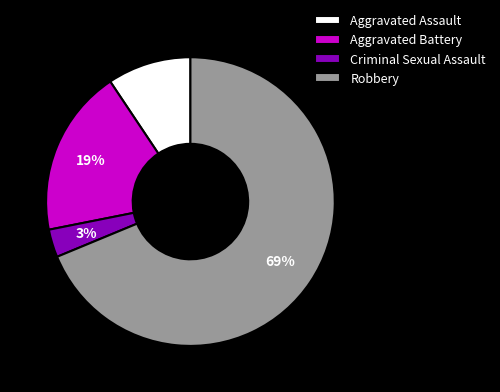

To the nearest percent, what percentage of the pie is Aggravated Battery?

19%